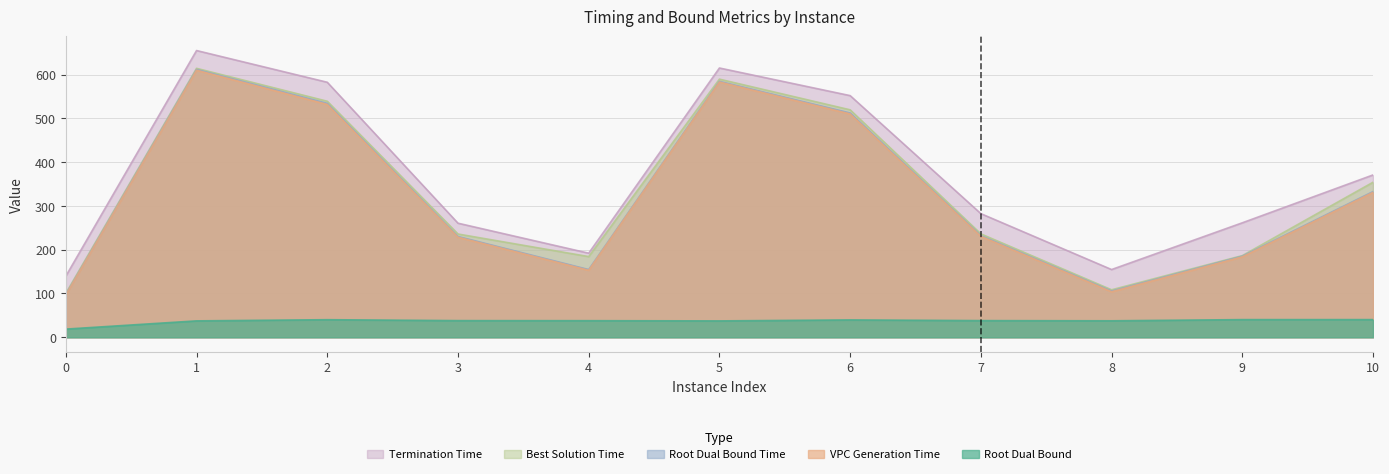

Reading right to left, extract all data points from this chart.

rootDualBound: 10=40.4	9=40.3	8=37.6	7=38.1	6=39.6	5=37.4	4=37.9	3=38.0	2=40.1	1=37.4	0=18.7
vpcGenerationTime: 10=330.9	9=183.7	8=104.0	7=230.6	6=510.1	5=582.9	4=153.0	3=228.5	2=531.8	1=609.9	0=96.5
rootDualBoundTime: 10=332.7	9=185.2	8=105.6	7=232.1	6=512.2	5=584.4	4=154.6	3=230.1	2=534.1	1=611.6	0=97.5
bestSolutionTime: 10=354.0	9=186.4	8=108.4	7=236.1	6=519.4	5=589.4	4=184.3	3=235.8	2=539.0	1=614.2	0=100.4
terminationTime: 10=370.7	9=261.4	8=154.7	7=282.3	6=551.8	5=614.9	4=192.0	3=260.5	2=582.3	1=654.8	0=139.7